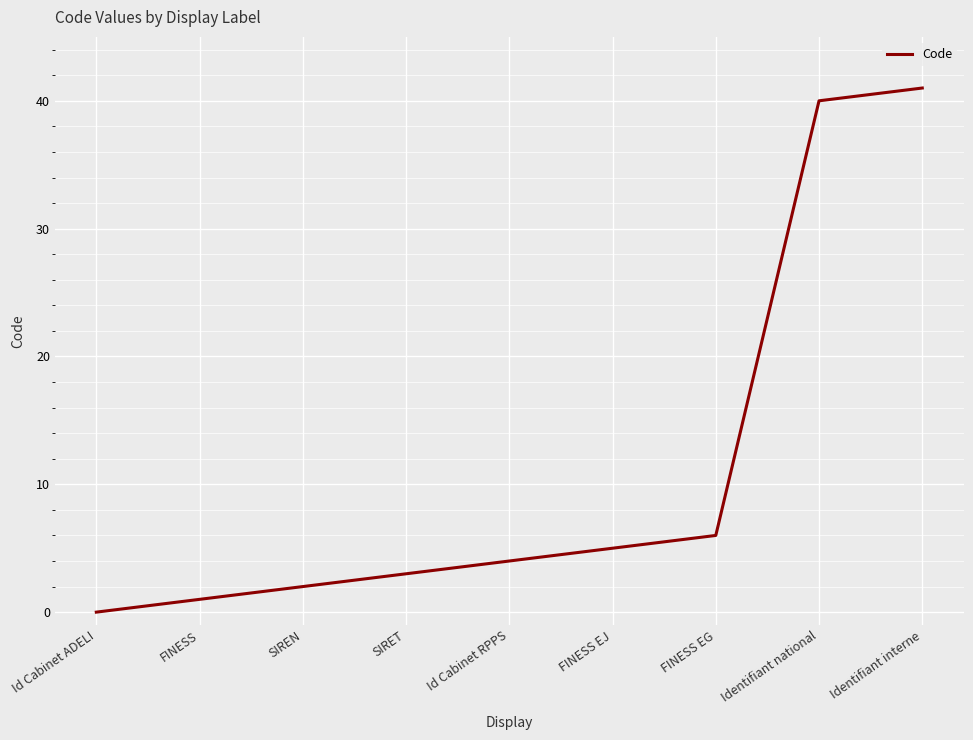

What is the difference between the maximum and minimum values?

41